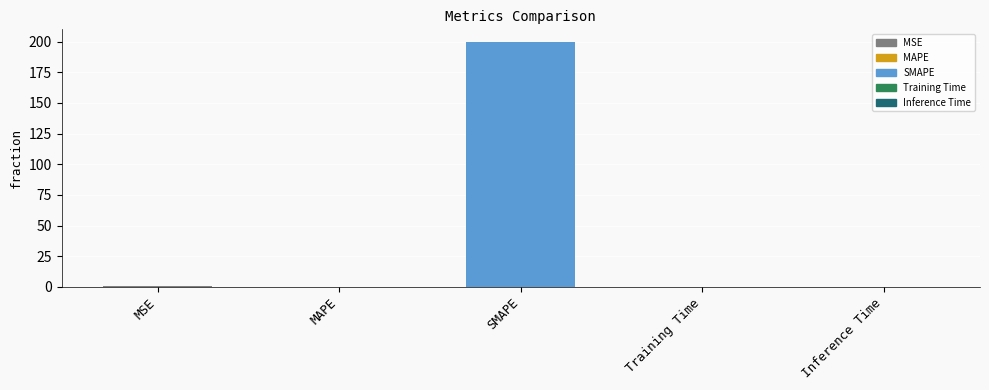

How many categories are shown in the chart?

5